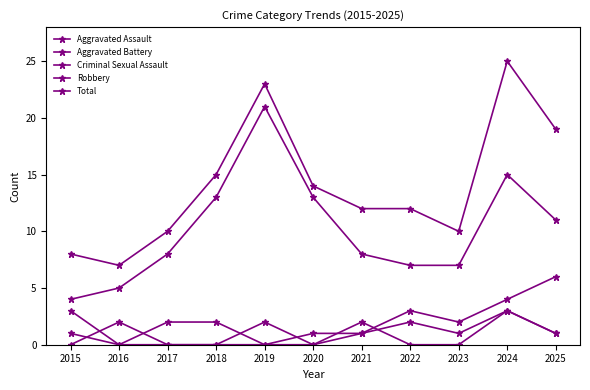

True or false: Aggravated Battery and Total cross at least once.

False